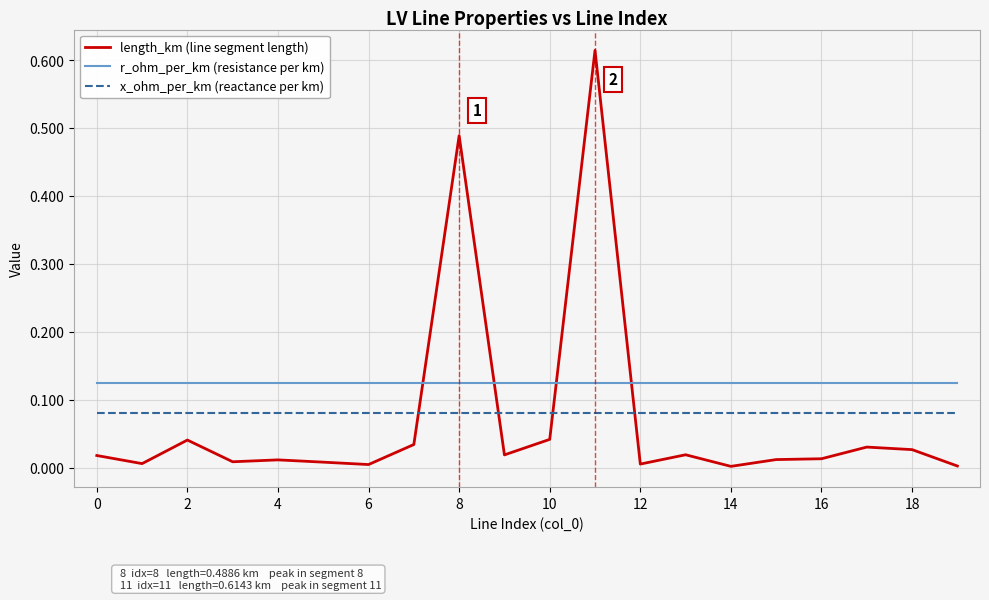

Which series has the largest total across all categories?

r_ohm_per_km (resistance per km)